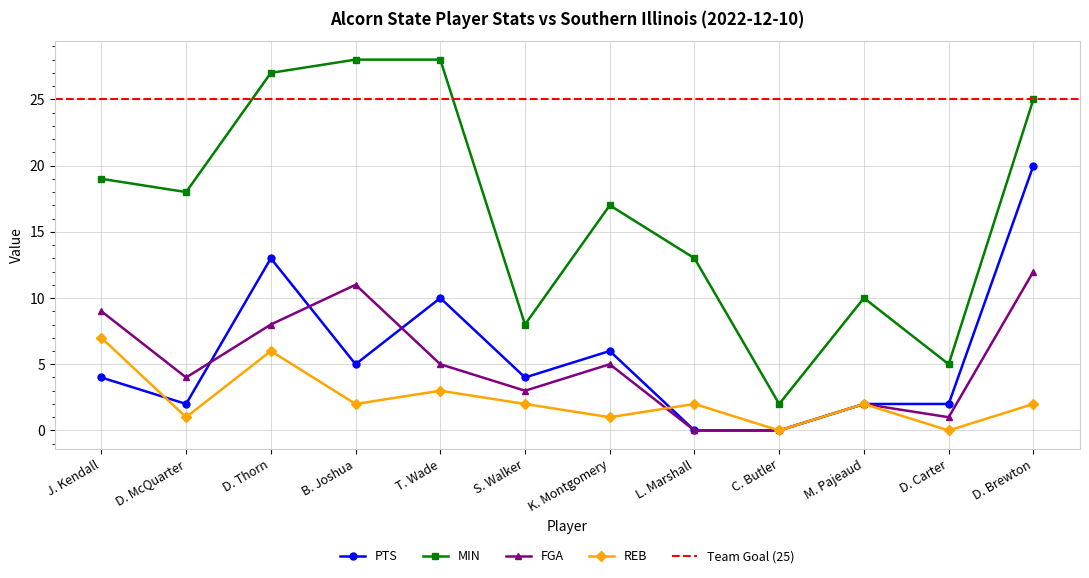

Which series has the largest range (max minus min)?

MIN